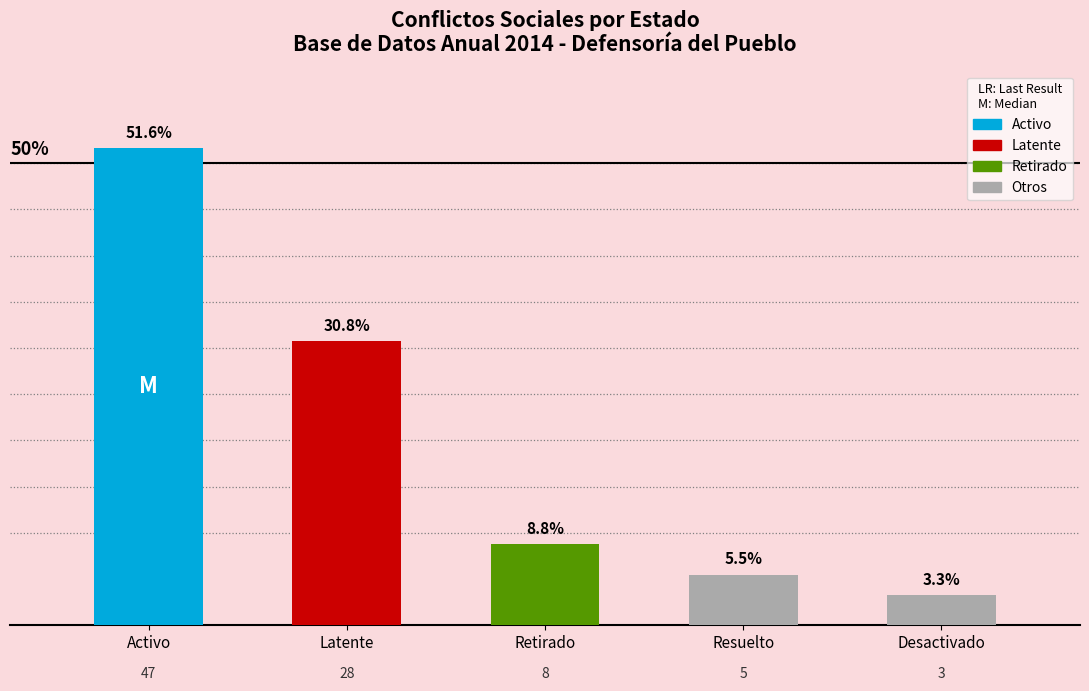

How many bars are there in total?

5